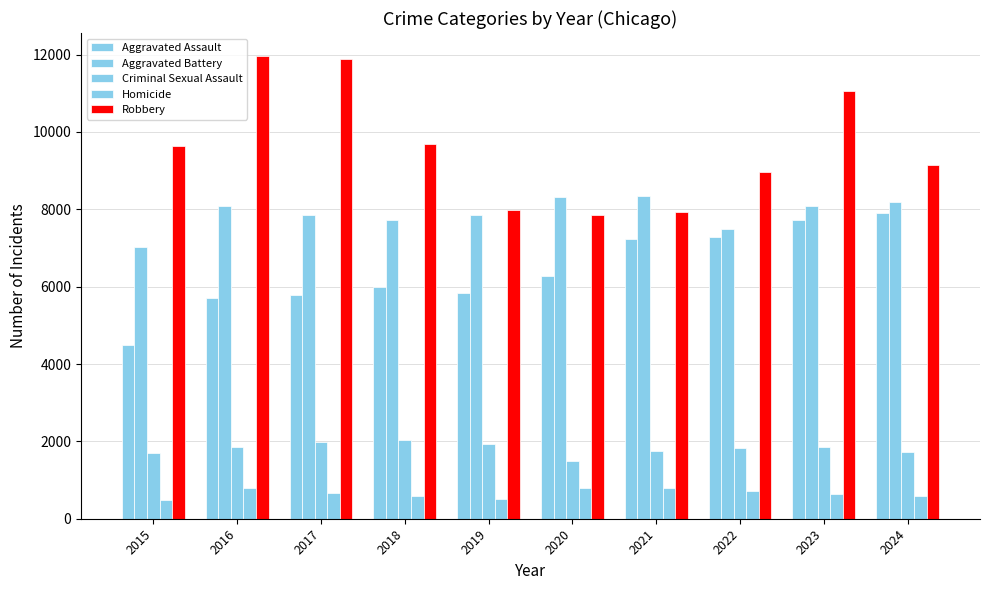

What value does the Robbery series have at 2016, to the nearest 100?

12000